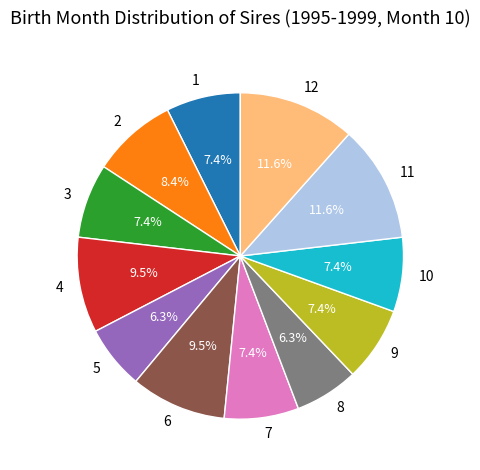

How many slices are in this pie chart?

12